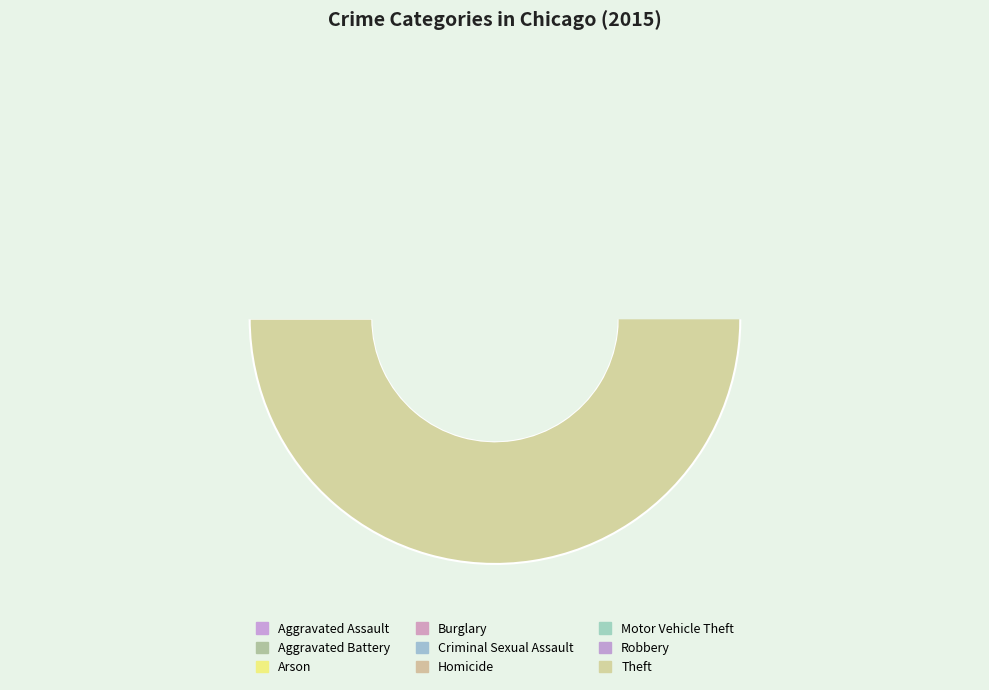

True or false: Homicide accounts for 1% of the total.

False